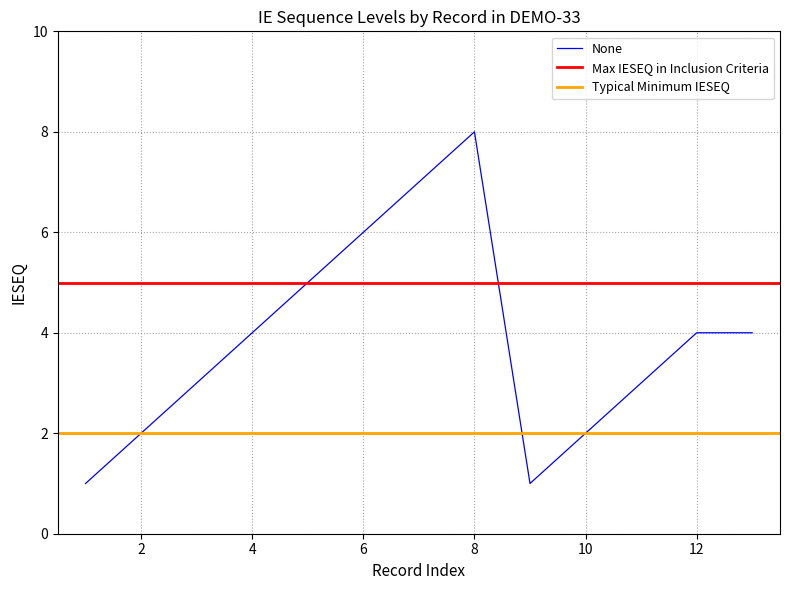

Count the number of values greater than 4.

4